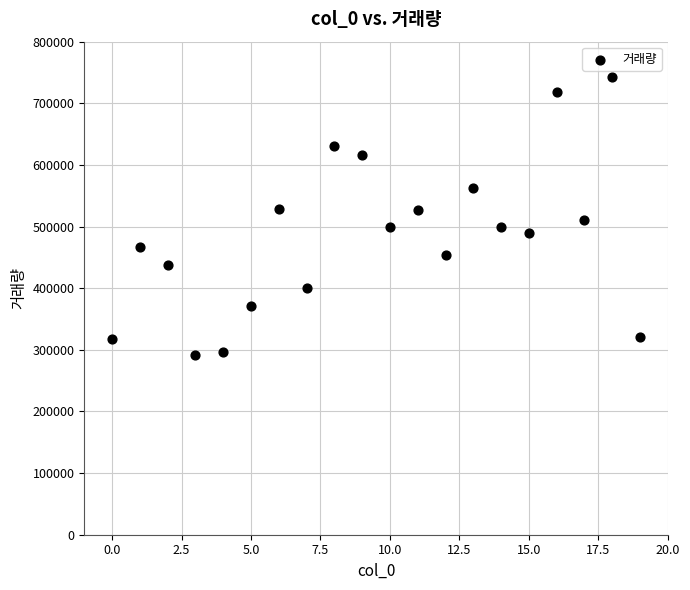

What is the range of Y values (max minus min)?

451533